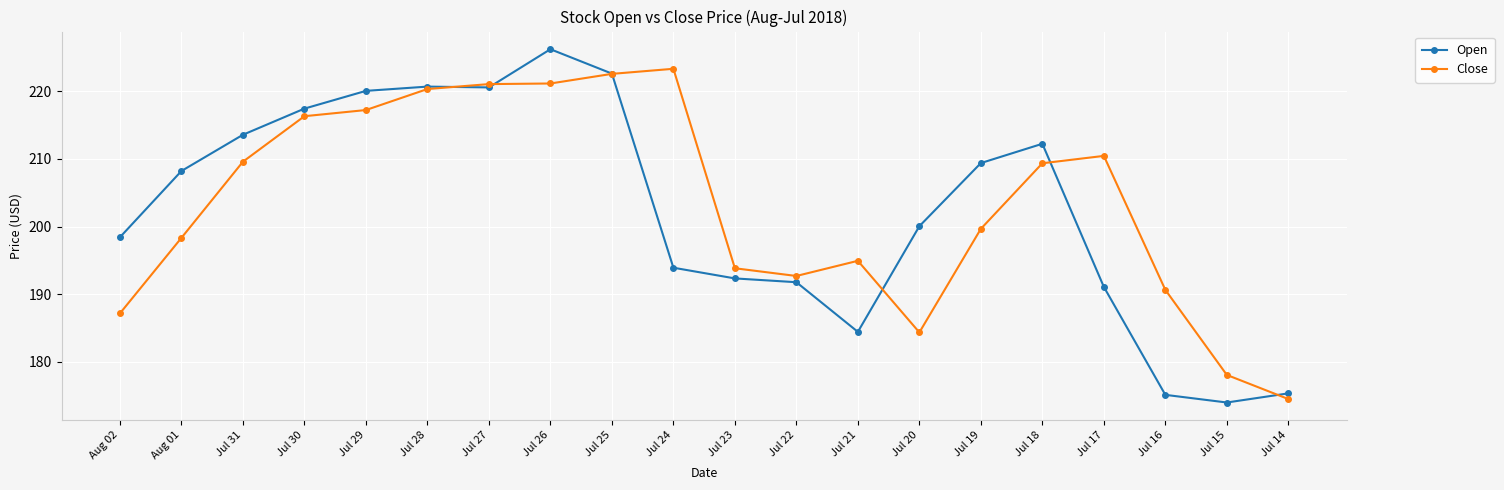

What are all the series names shown in the legend?

Open, Close